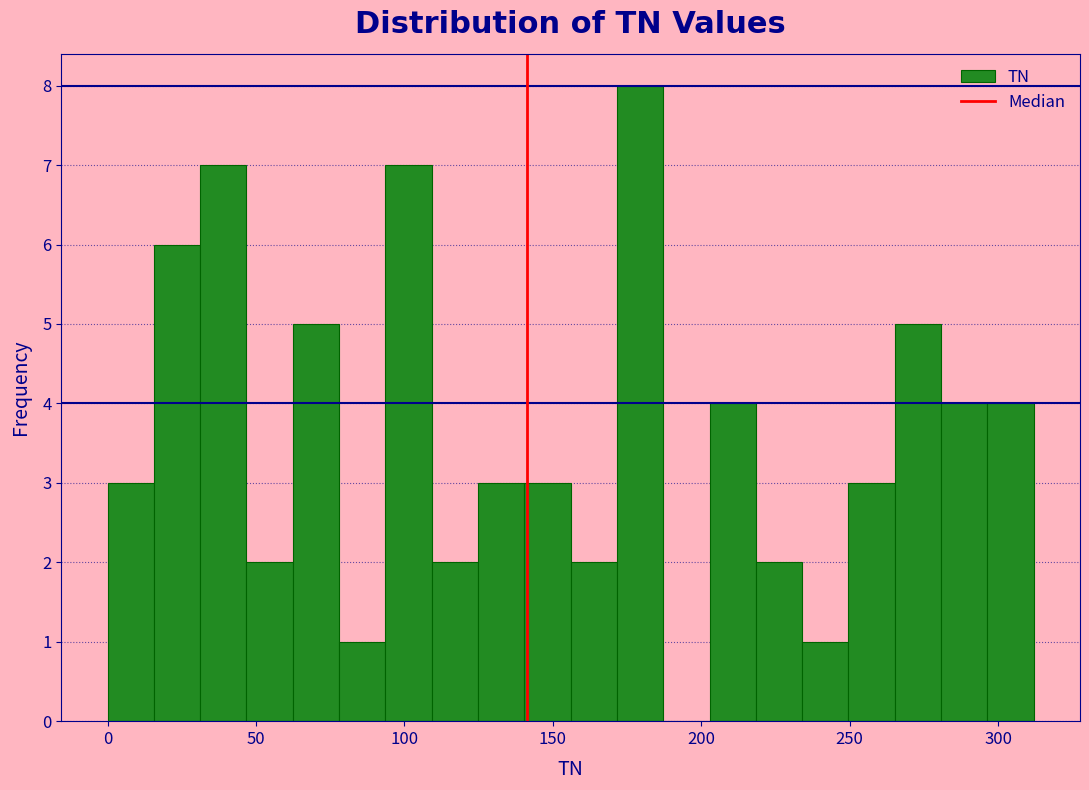

Read against the x-axis, roughly where is the centre of the tallest bar?

180